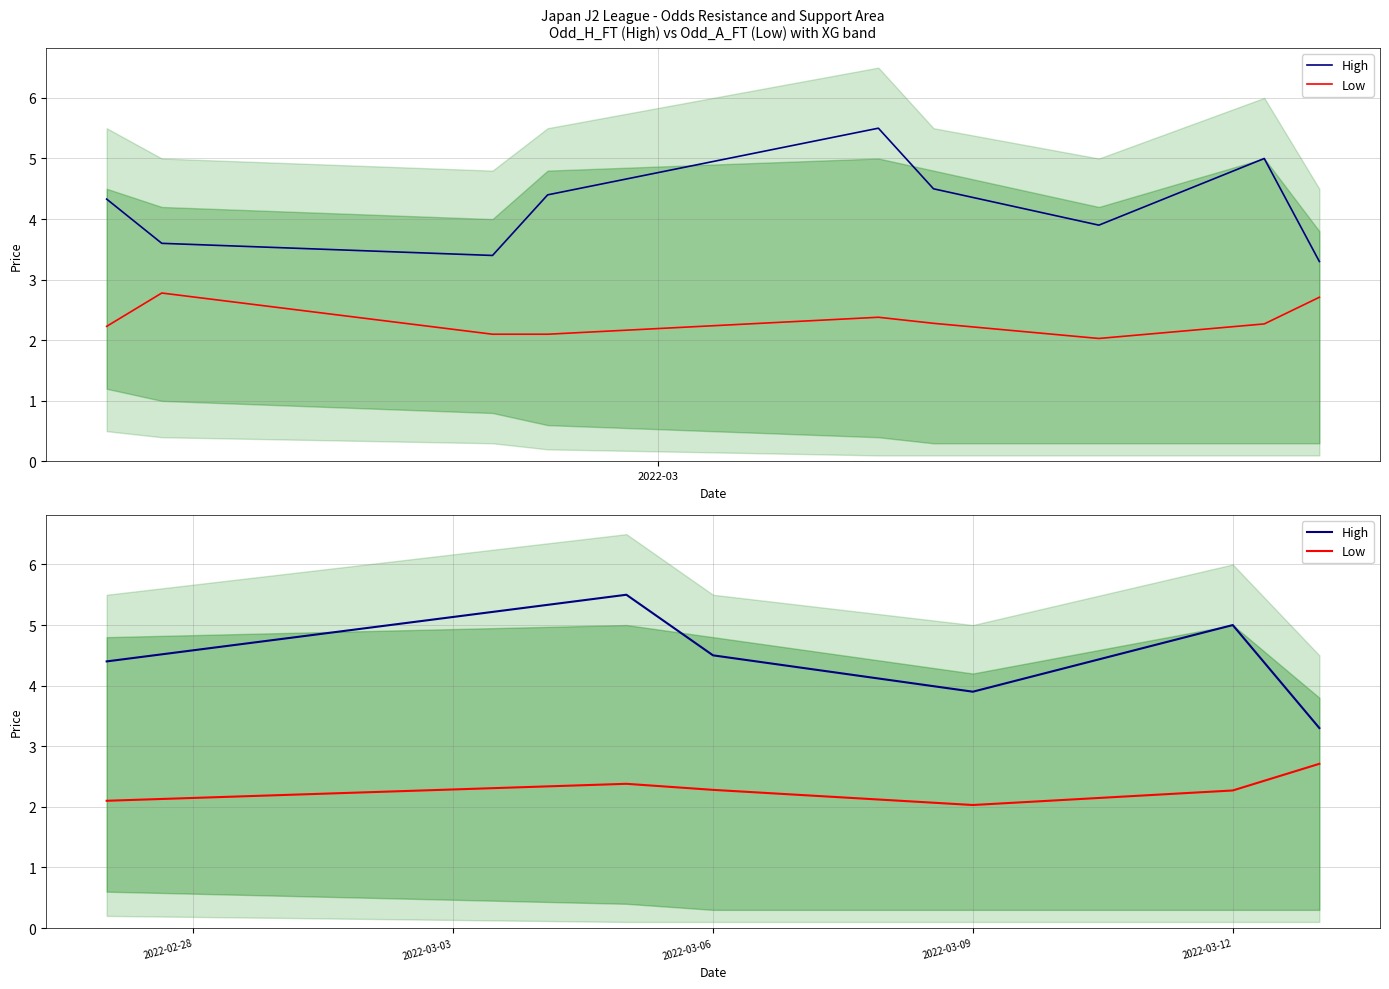

True or false: Low and High cross at least once.

False